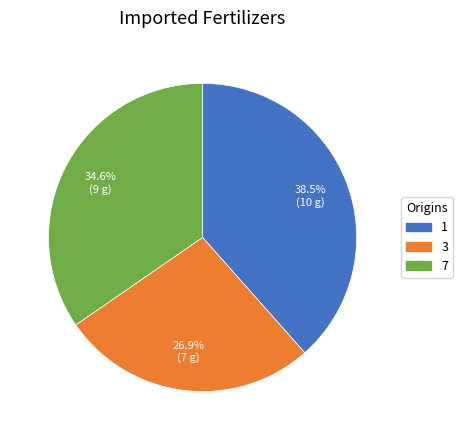

What percentage is the 3 slice, to the nearest percent?

27%